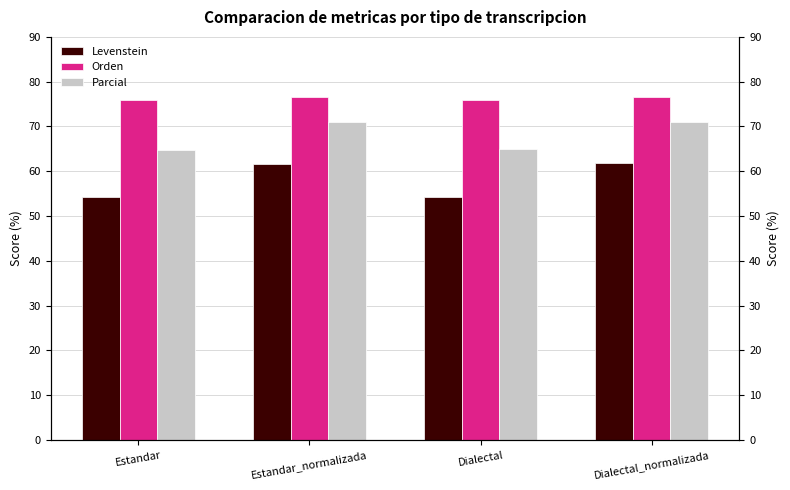

What is the difference between the highest and lowest values at Dialectal?

21.8